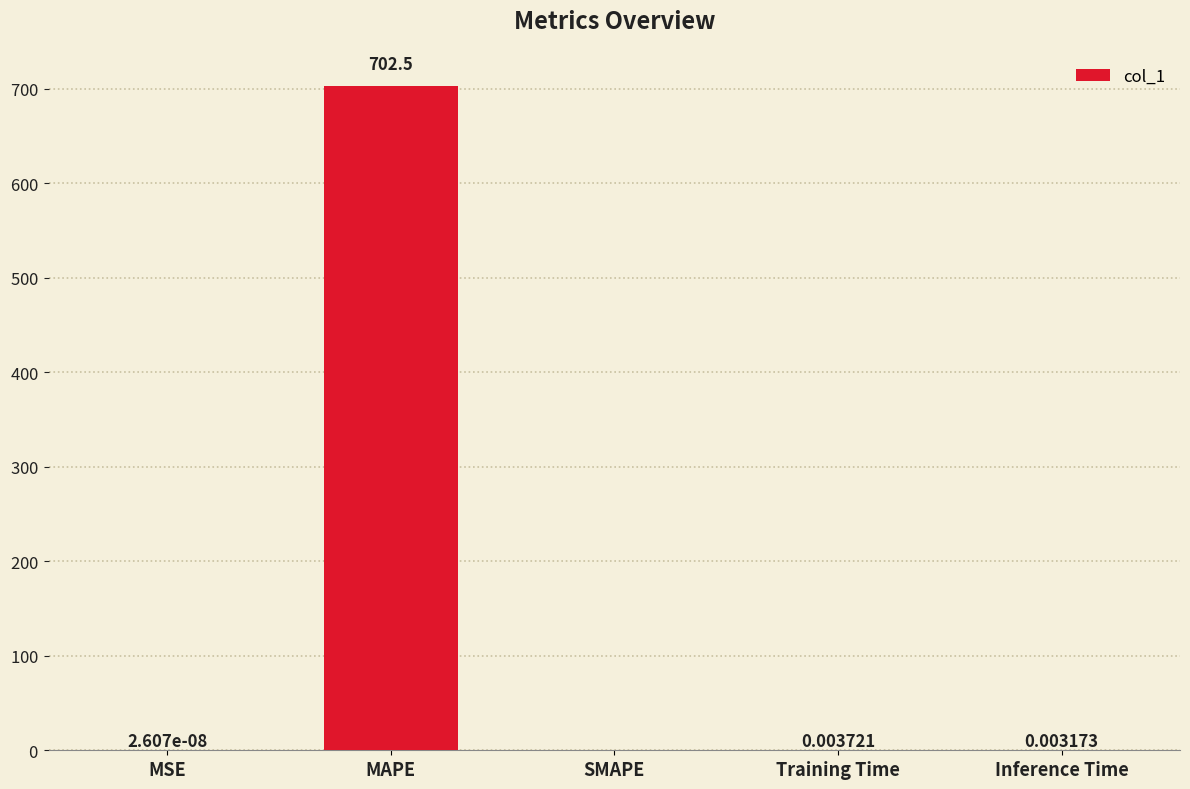

Where is the data nearest to the value 351?

Training Time